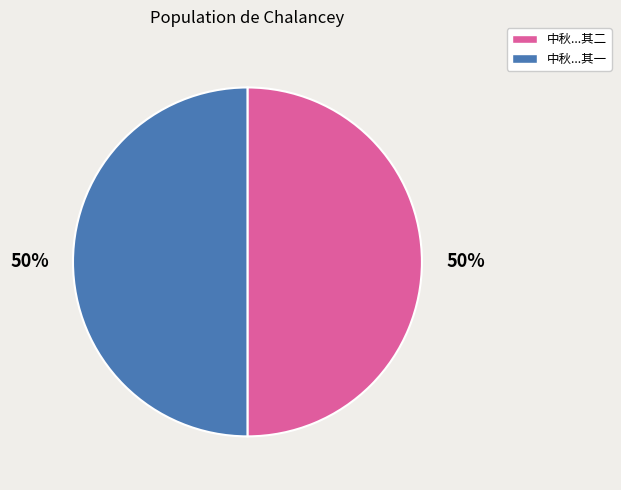

To the nearest percent, what is the average slice percentage?

50%